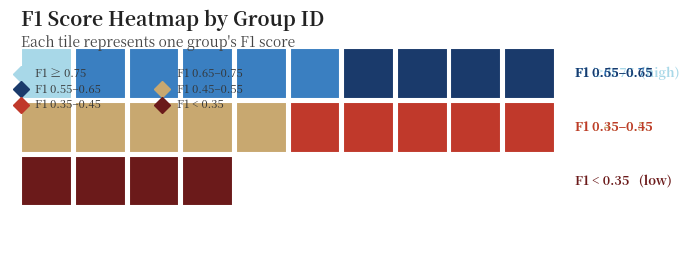

What is the minimum value shown in the chart?

0.2